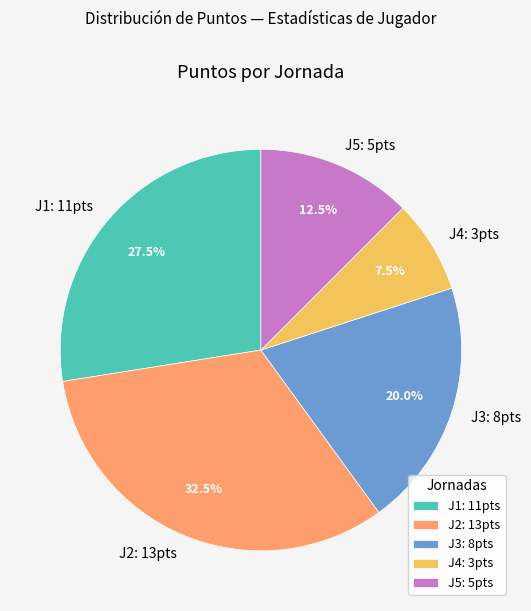

Do J5: 5pts and J1: 11pts together represent more than half of the pie?

No